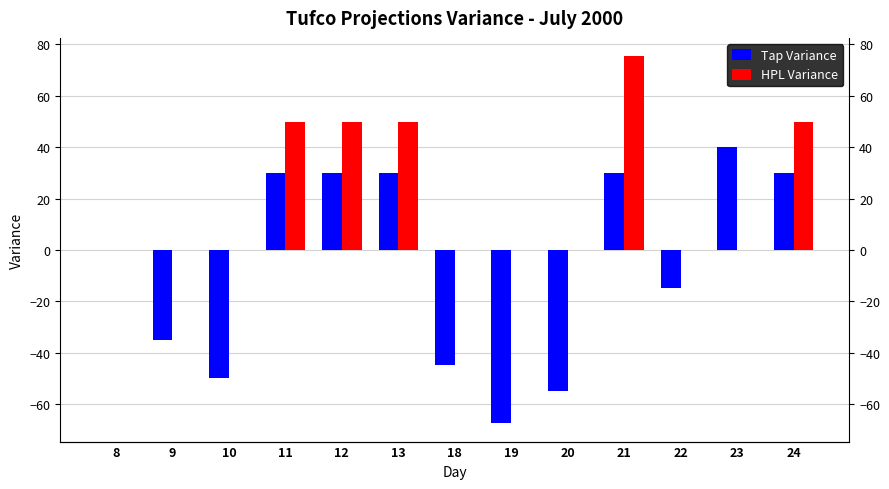

What is the total value across all series at 23?

40.0